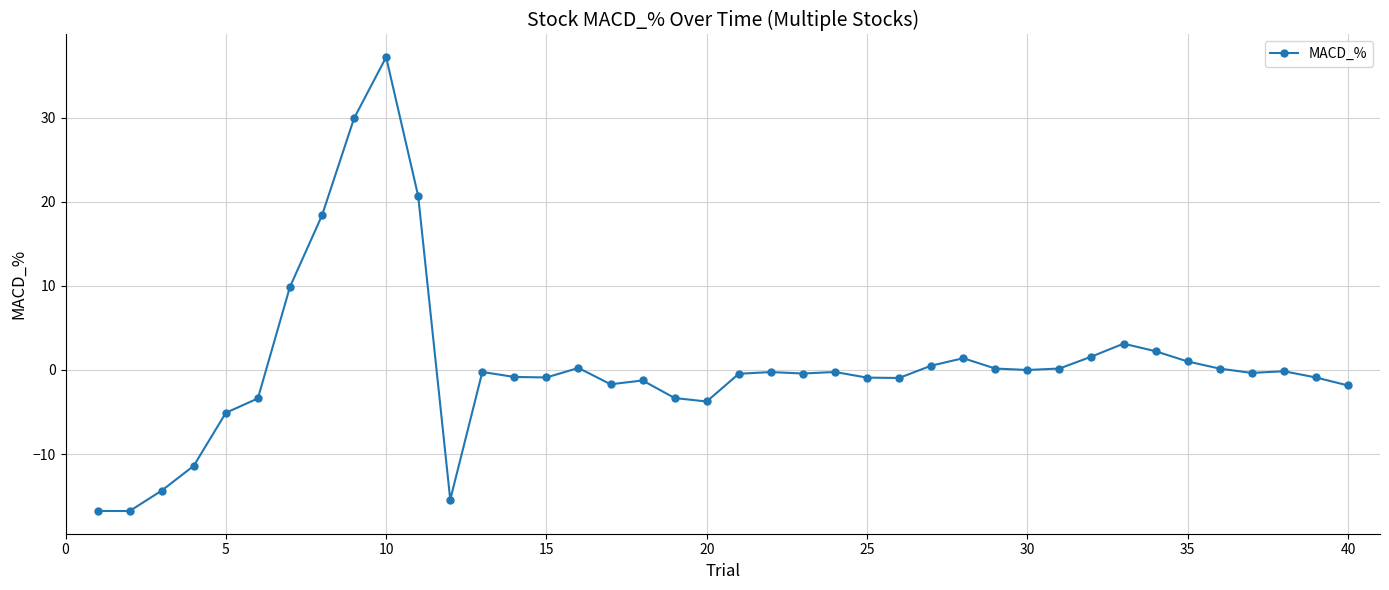

What is the greatest value displayed?

37.2